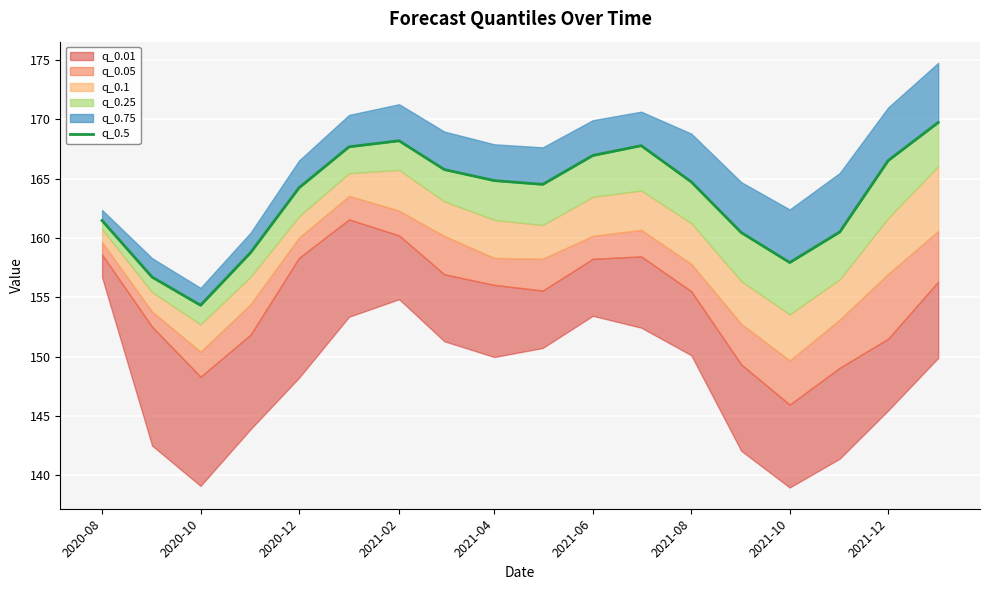

Reading left to right, list all the values displayed in this chart.

161.5	156.7	154.3	158.8	164.2	167.7	168.2	165.8	164.8	164.5	167.0	167.8	164.7	160.5	157.9	160.5	166.5	169.7